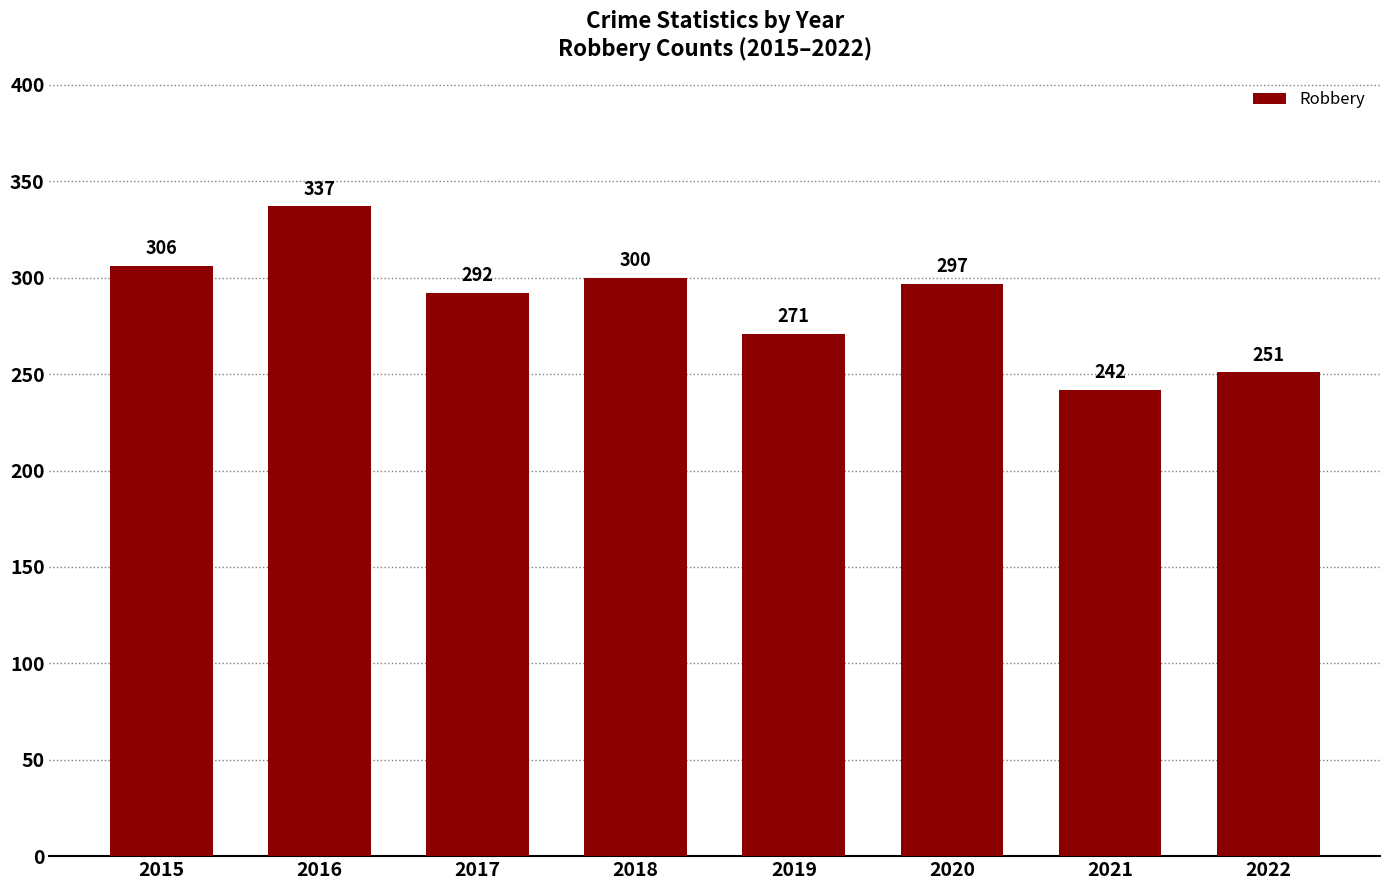

True or false: the data shows 527 at 2018.

False